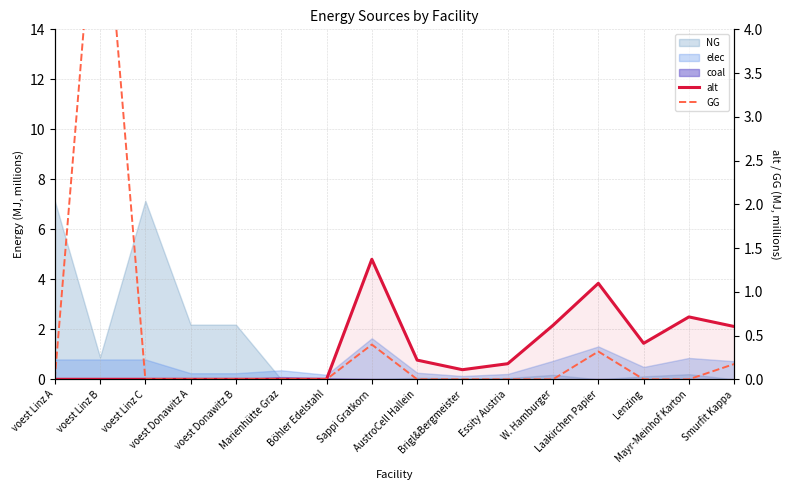

Count the number of categories in the chart.

16